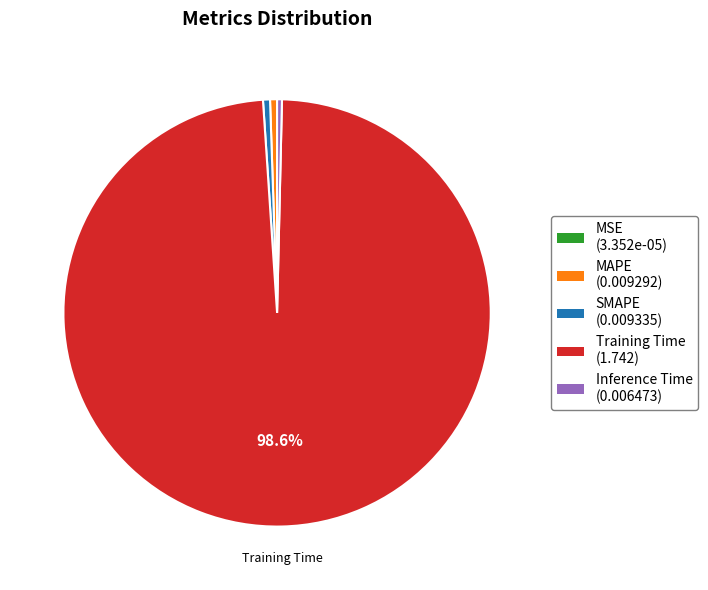

Is there any slice that represents more than half of the pie?

Yes